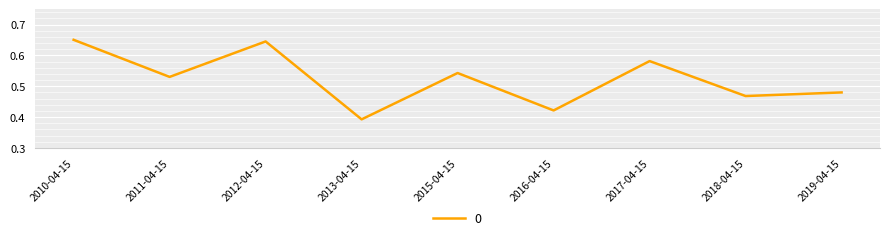

What is the difference between the second highest and second lowest values?

0.2